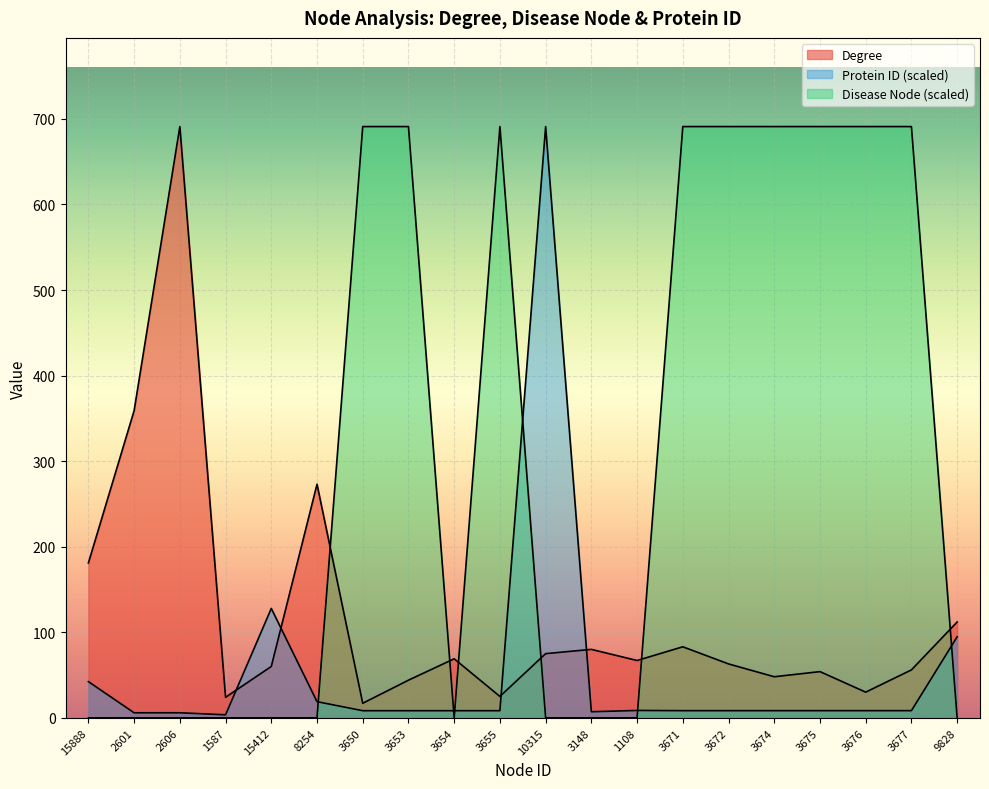

True or false: Disease Node and Protein ID cross at least once.

True